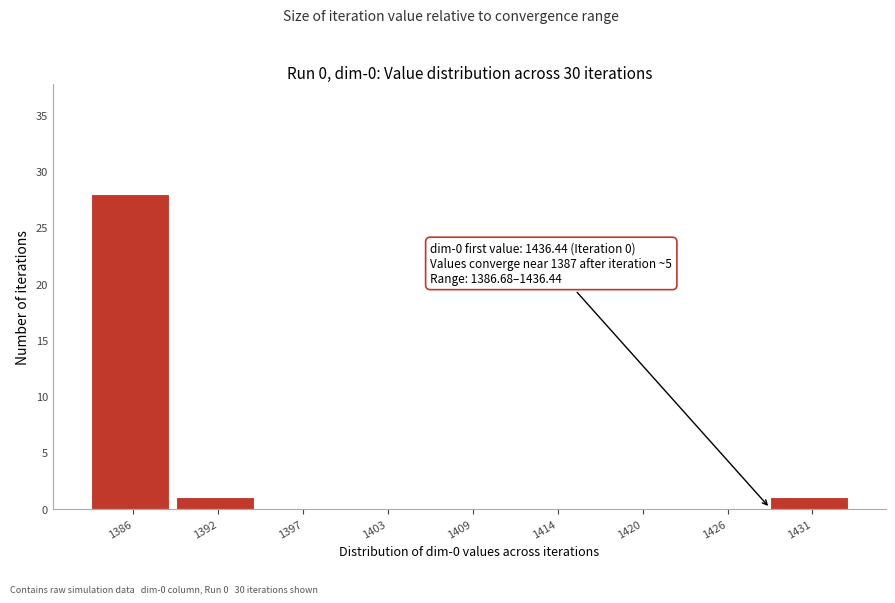

Reading left to right, list all the values displayed in this chart.

1386=28	1392=1	1397=0	1403=0	1409=0	1414=0	1420=0	1426=0	1431=1